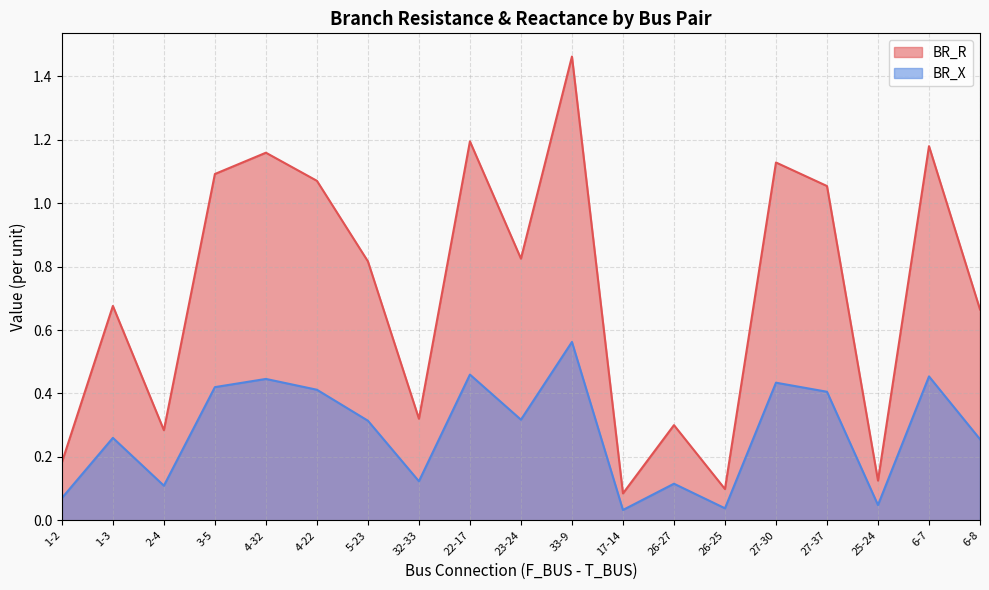

The BR_R series shows 0.1 at 32-33. True or false?

False